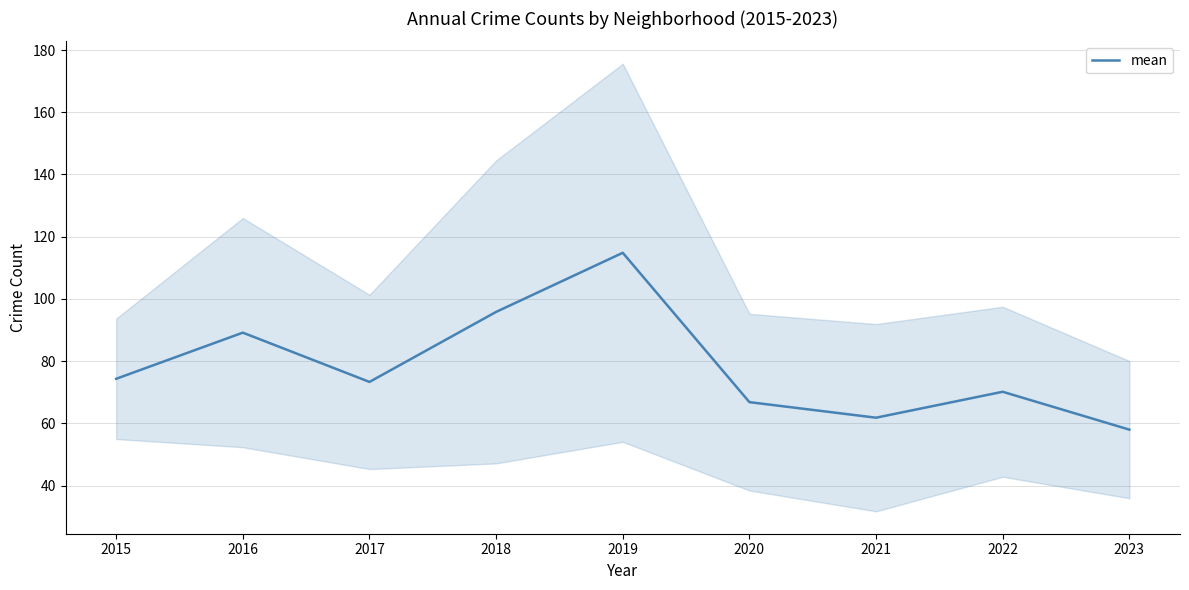

What is the difference between the maximum and minimum values?

56.8